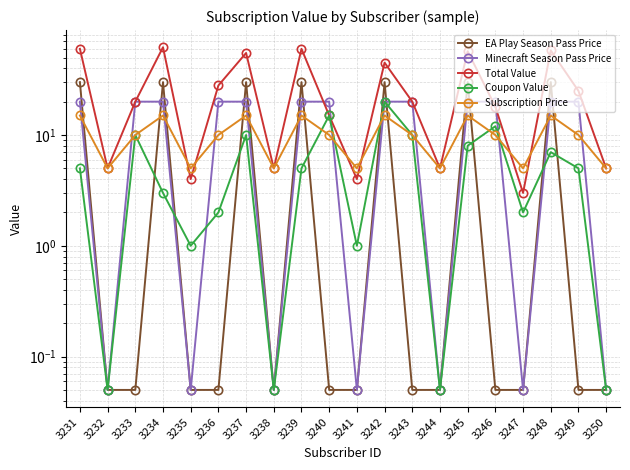

At which category is the sum across all series the highest?

3231